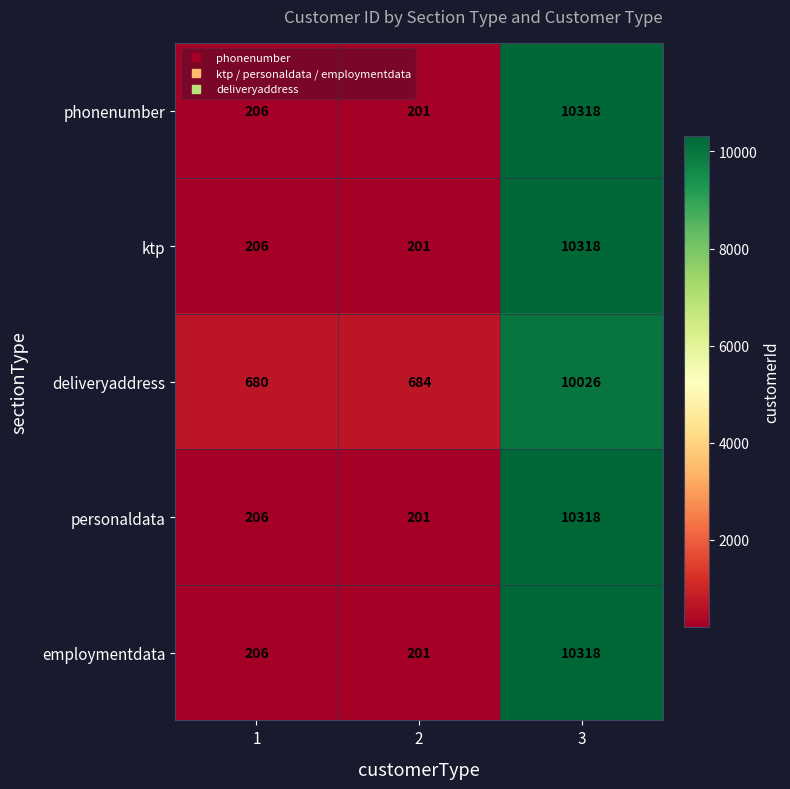

What is the average value of the phonenumber series?

3575